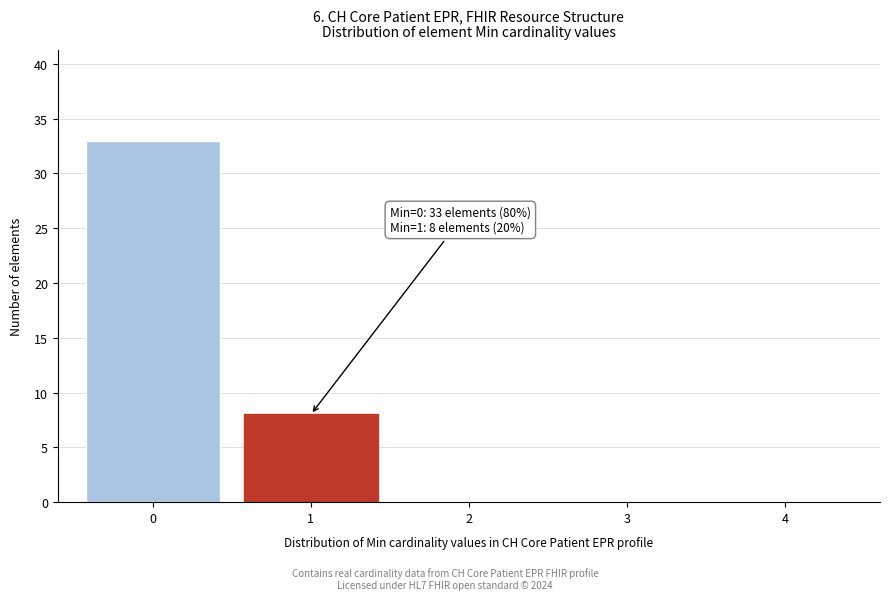

Over which range of the x-axis is the bar tallest?

-0.5 to 0.5